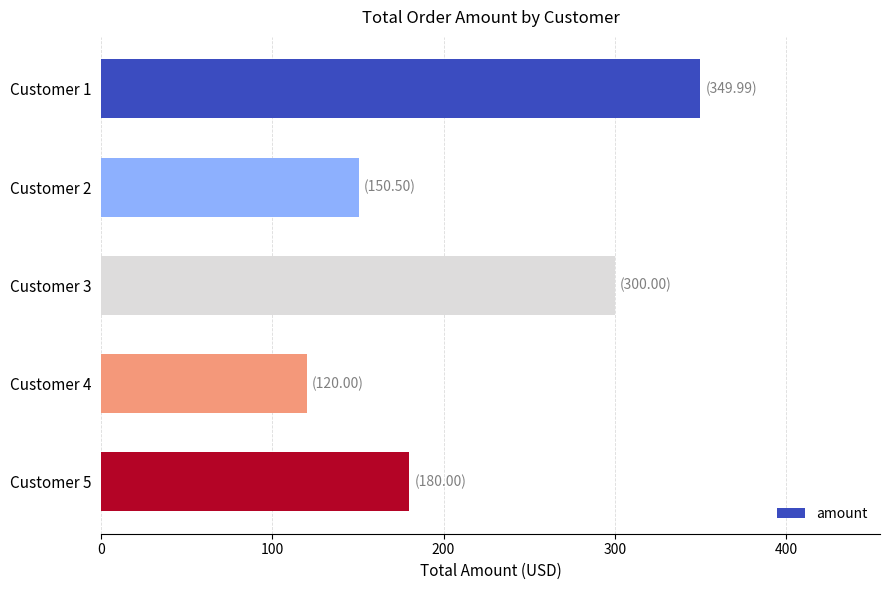

Rank the categories by value from highest to lowest.

Customer 1, Customer 3, Customer 5, Customer 2, Customer 4